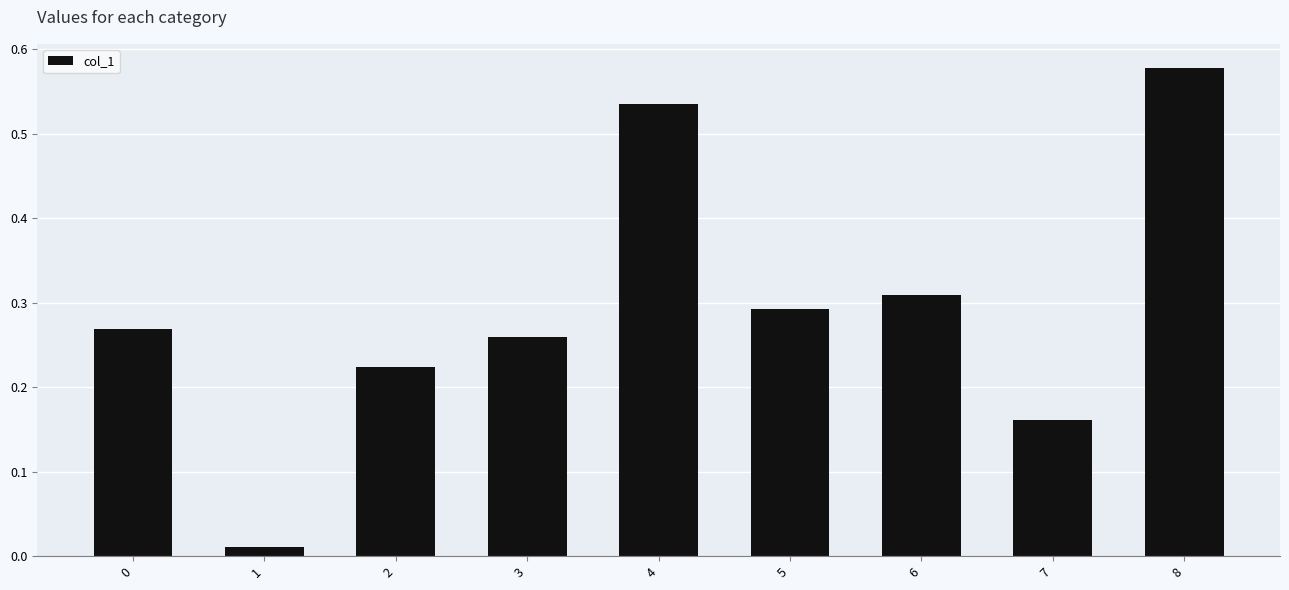

At which category does the chart reach its peak across all series?

8